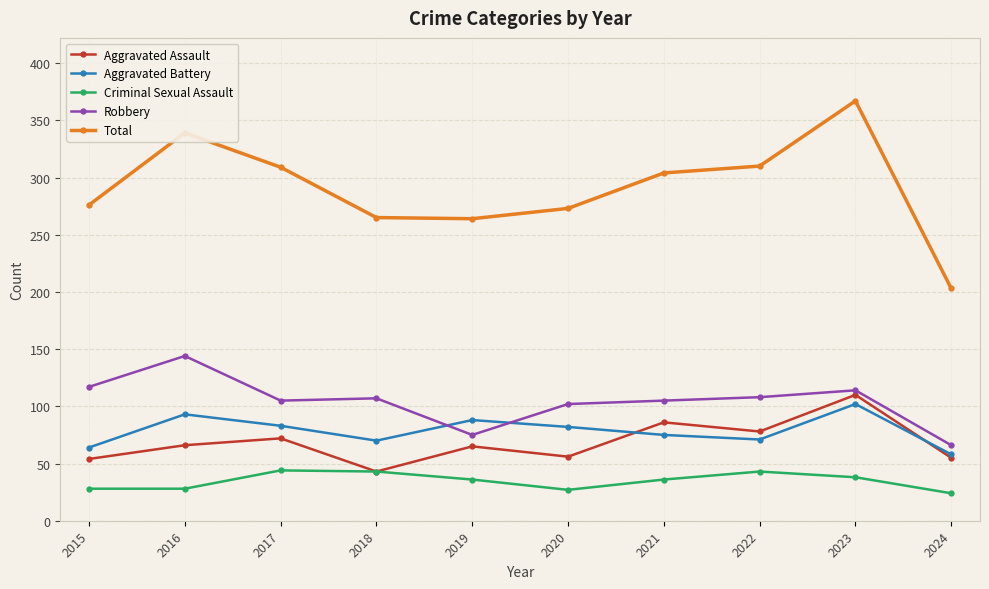

The value of Criminal Sexual Assault at 2019 is 36. True or false?

True